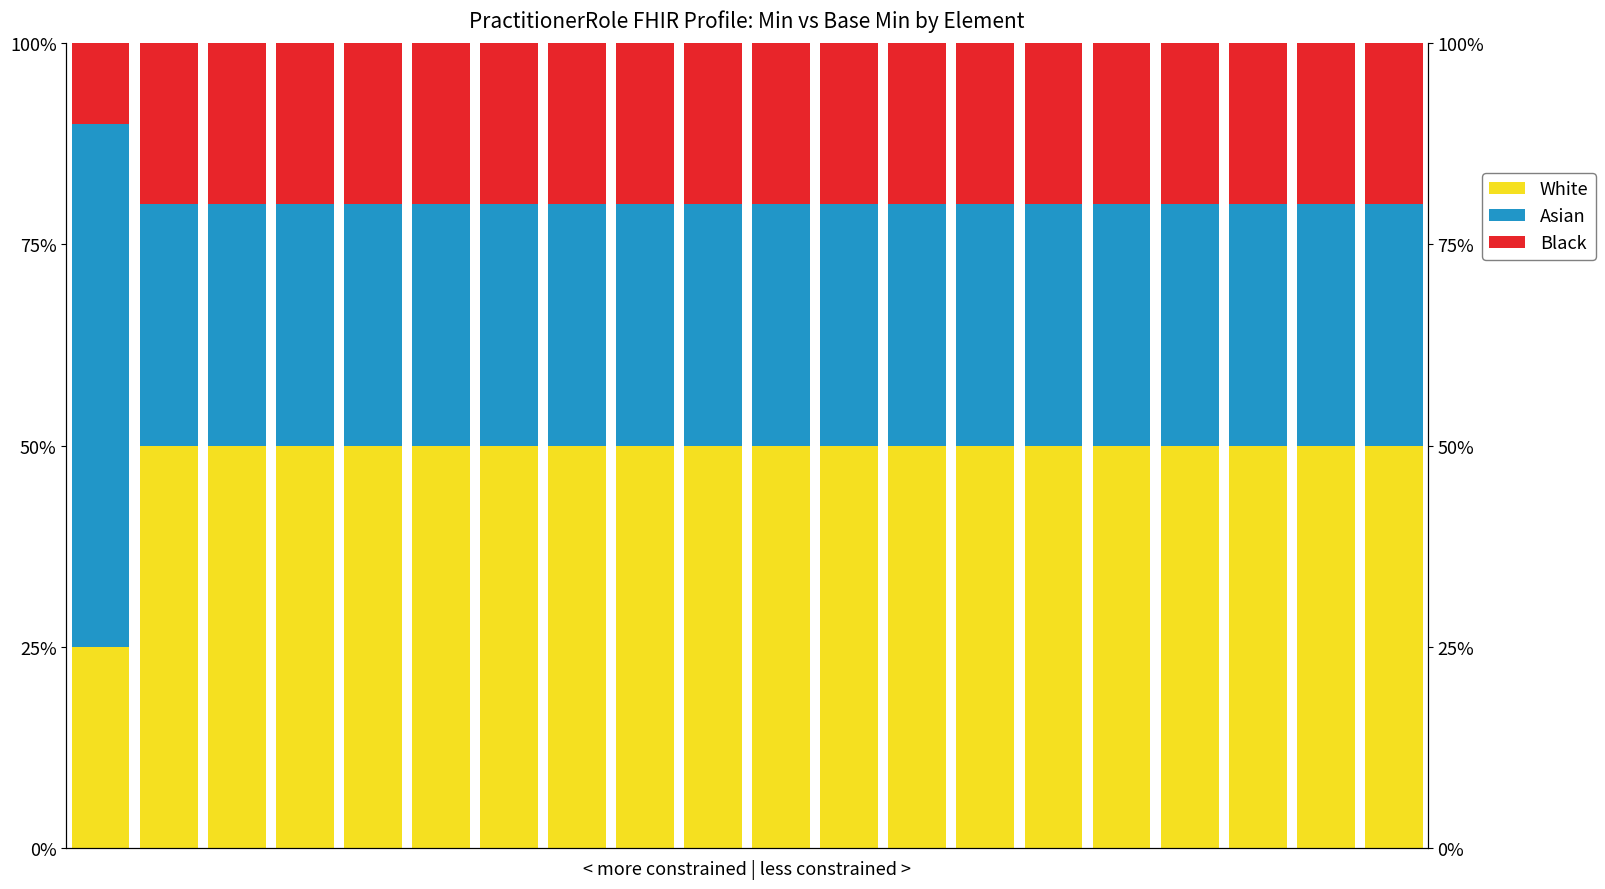

How many groups of bars are there?

20